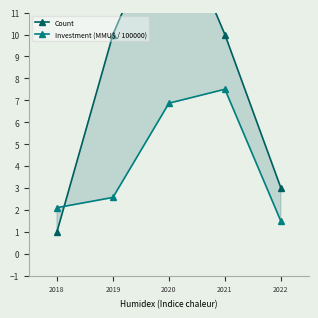

True or false: Count and Investment (MMU$ / 100000) intersect in this chart.

True